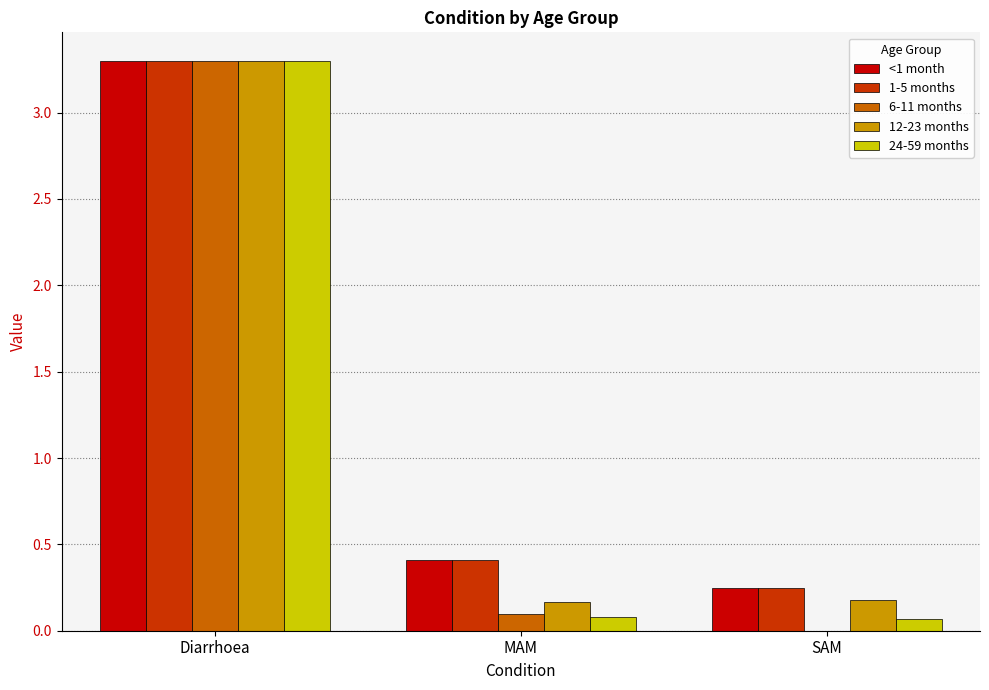

Is the value of 6-11 months at SAM greater than the value of 24-59 months at SAM?

No